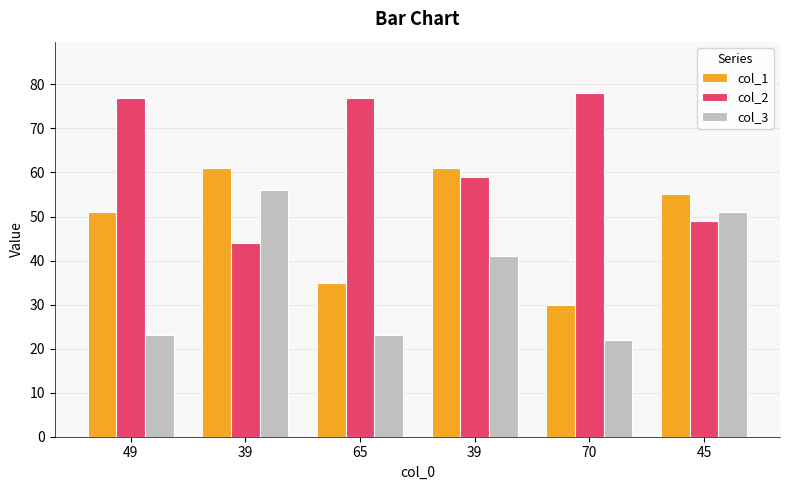

Reading left to right, transcribe all the data shown in this chart.

col_1: 49=51	39=61	65=35	39=61	70=30	45=55
col_2: 49=77	39=44	65=77	39=59	70=78	45=49
col_3: 49=23	39=56	65=23	39=41	70=22	45=51